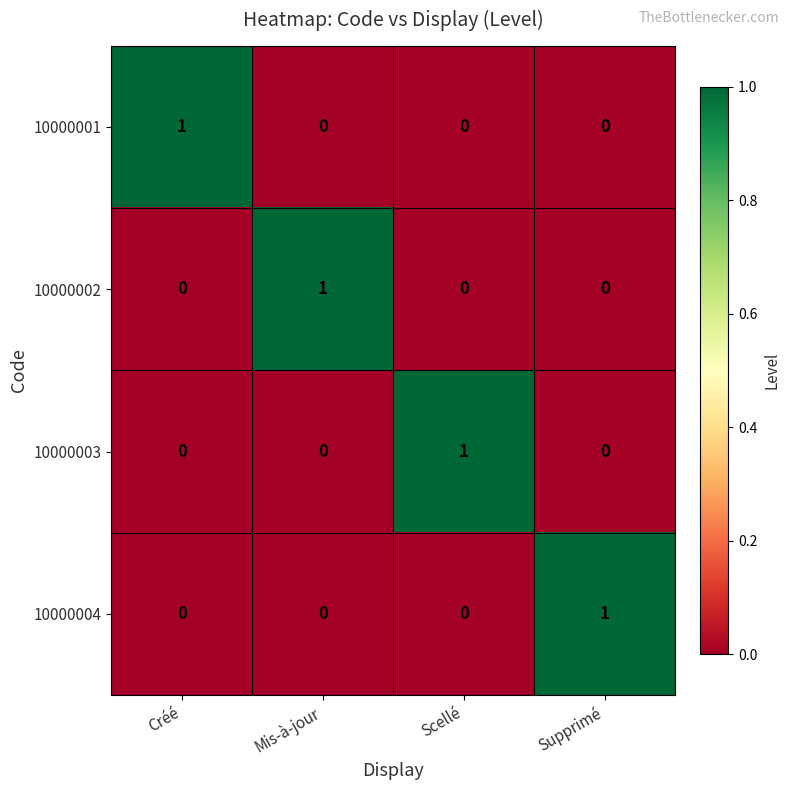

Is it true that 10000003 equals 0 at Scellé?

False